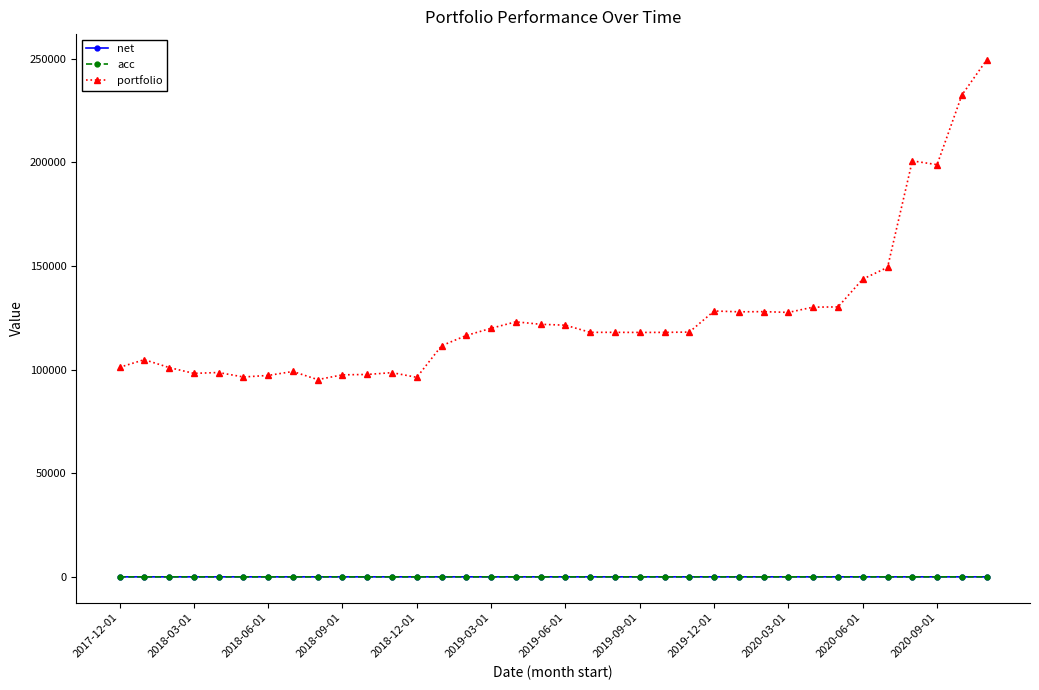

Which series has the largest total across all categories?

portfolio